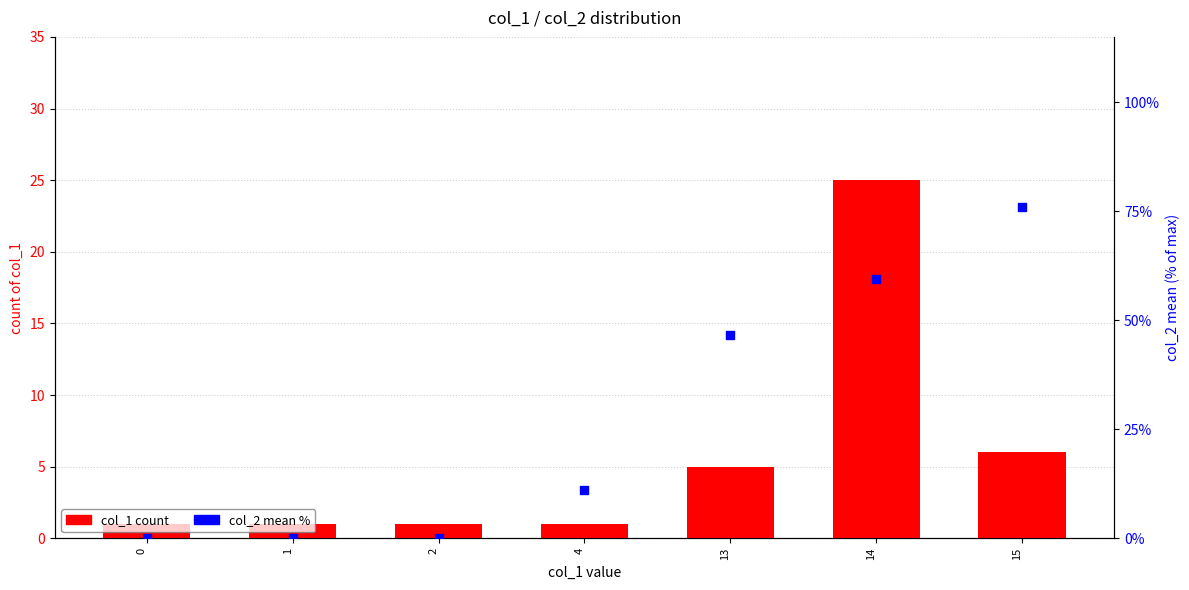

At how many categories does at least one series exceed 4?

4